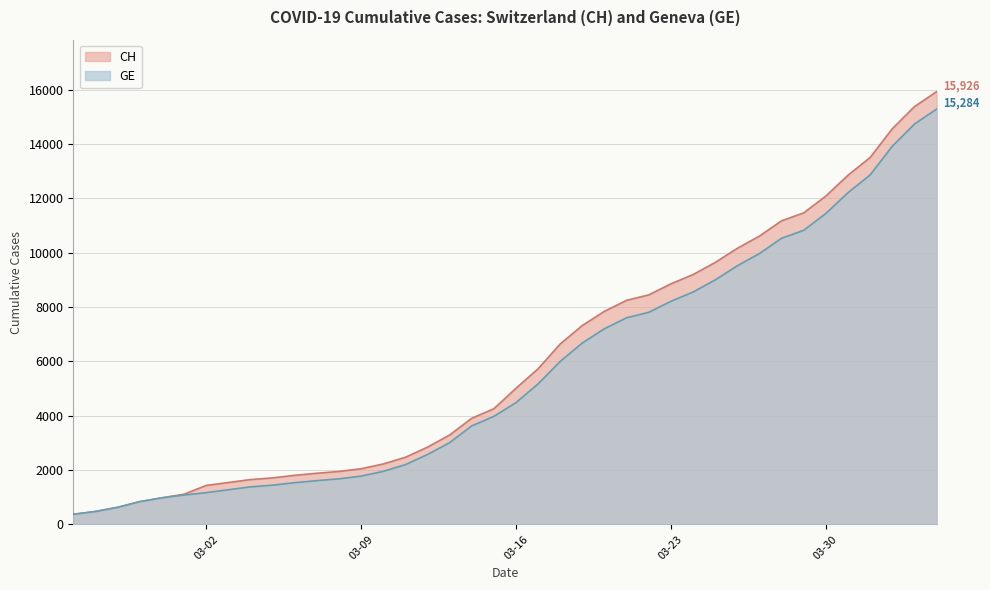

True or false: CH has a value of 12967 at 2020-03-21.

False